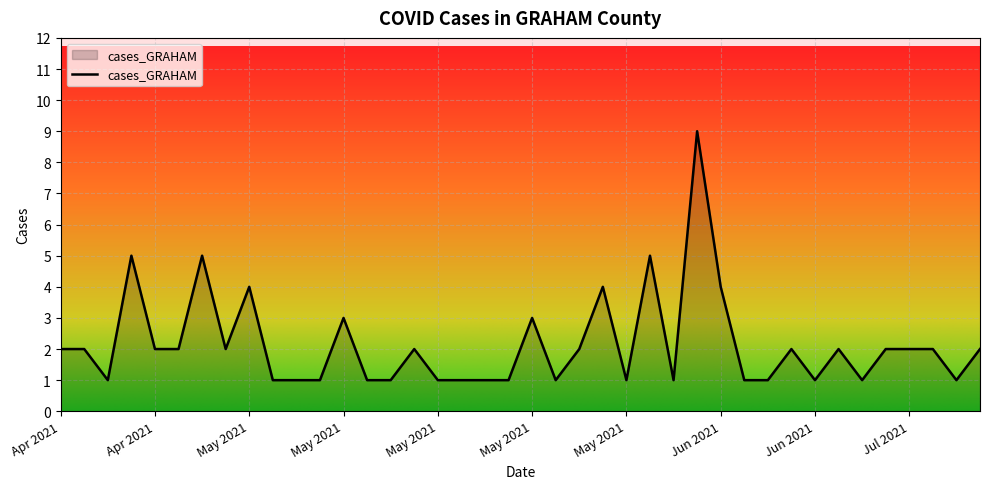

What is the difference between the maximum and minimum values?

8